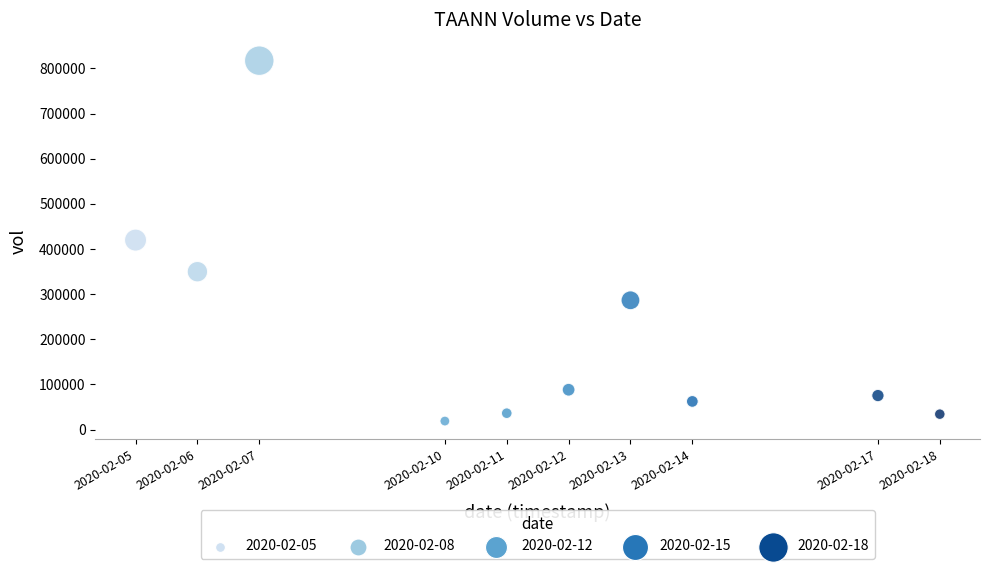

What is the average X value?

1581405120